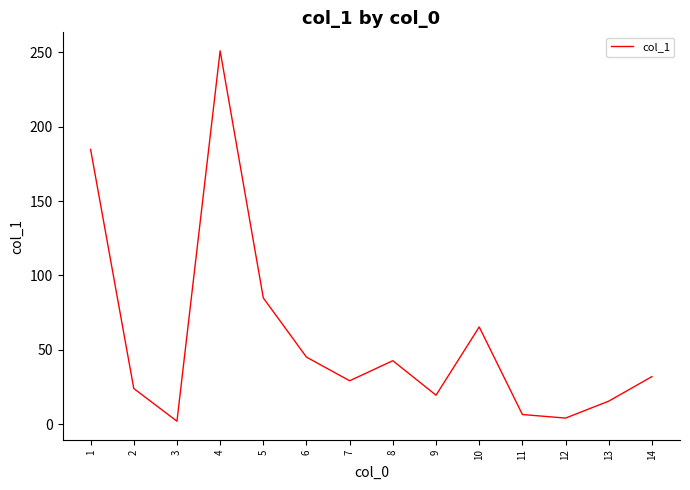

Which has a higher value, 9 or 12?

9